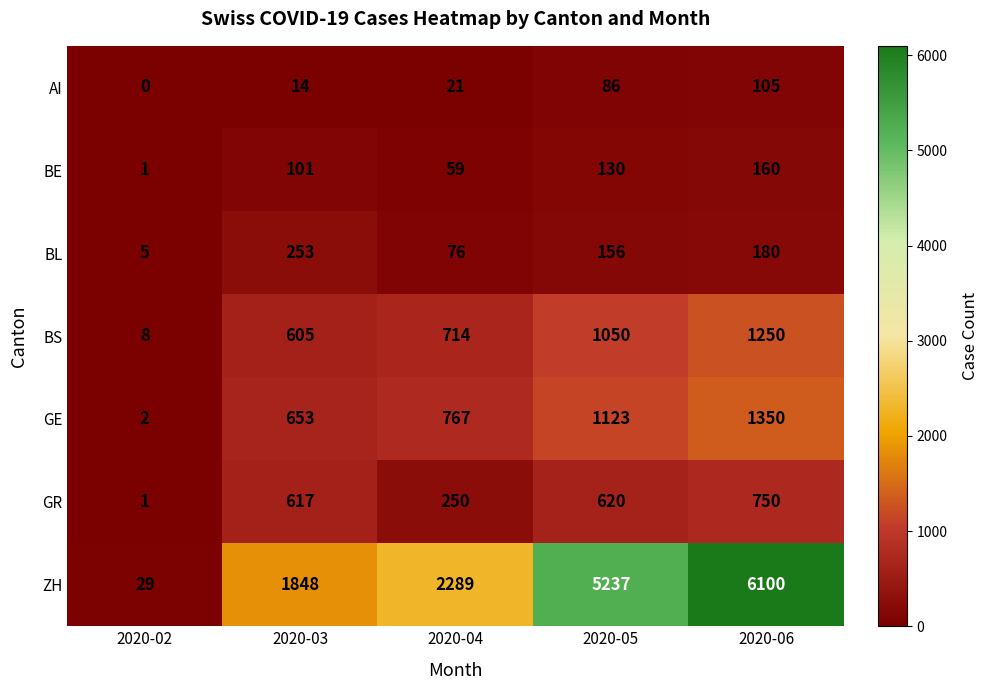

What is the total value across all series at 2020-04?

4176